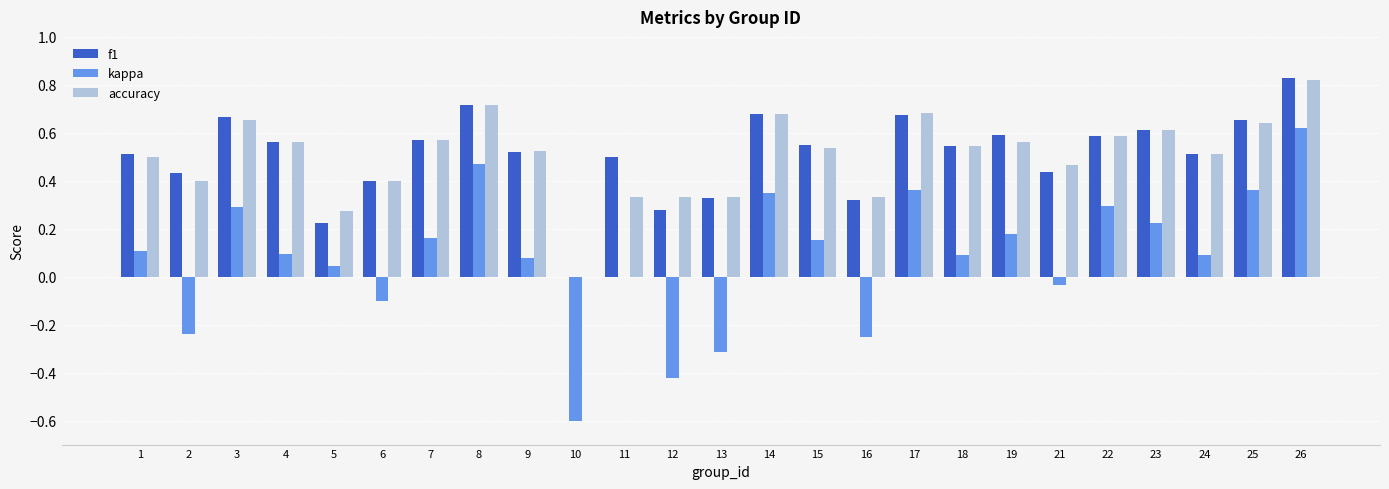

At which category is the sum across all series the highest?

26